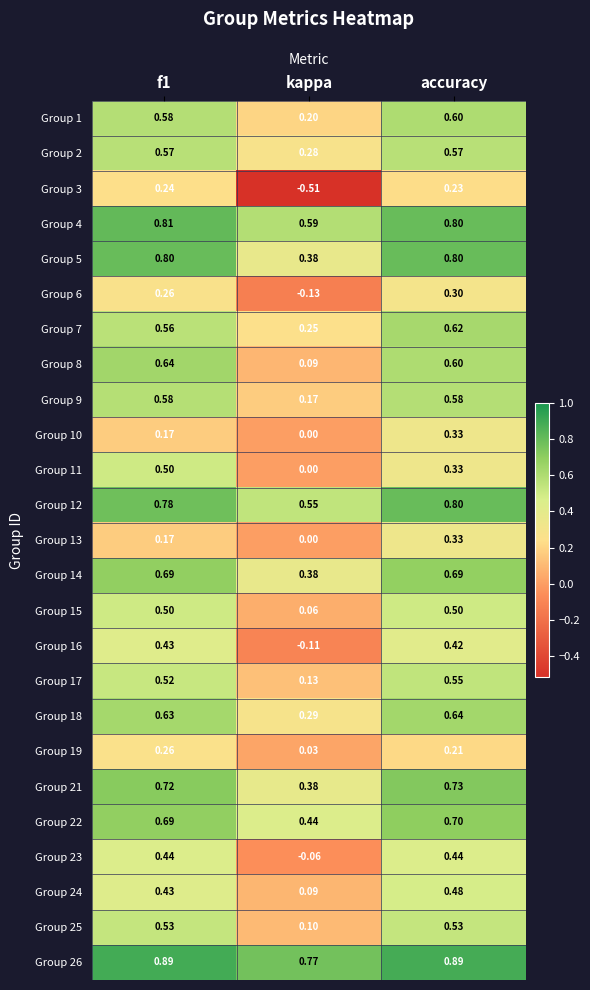

Count the number of categories in the chart.

3